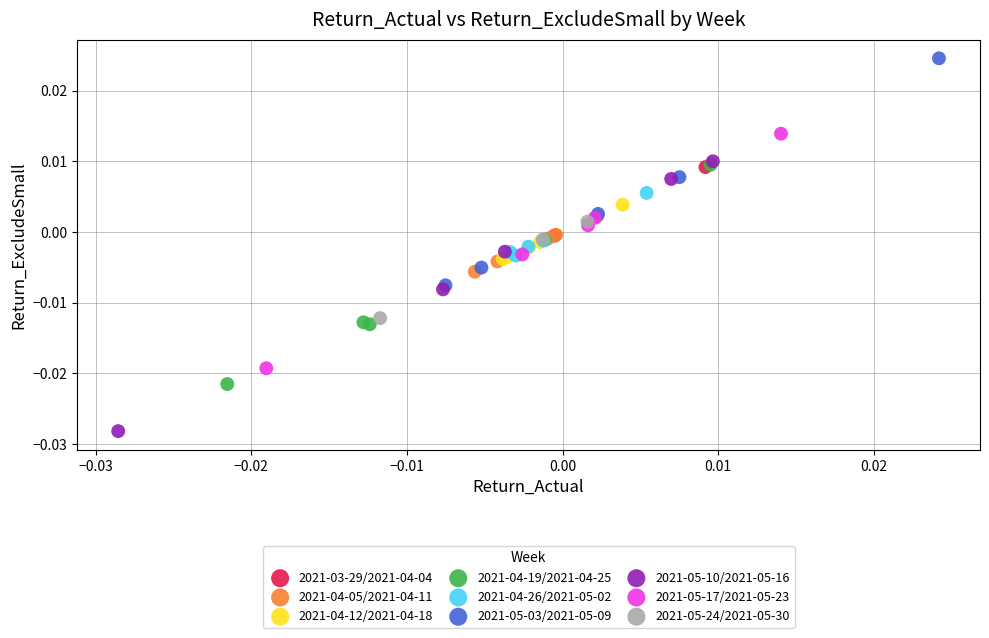

Which series reaches the maximum Y coordinate?

2021-05-03/2021-05-09